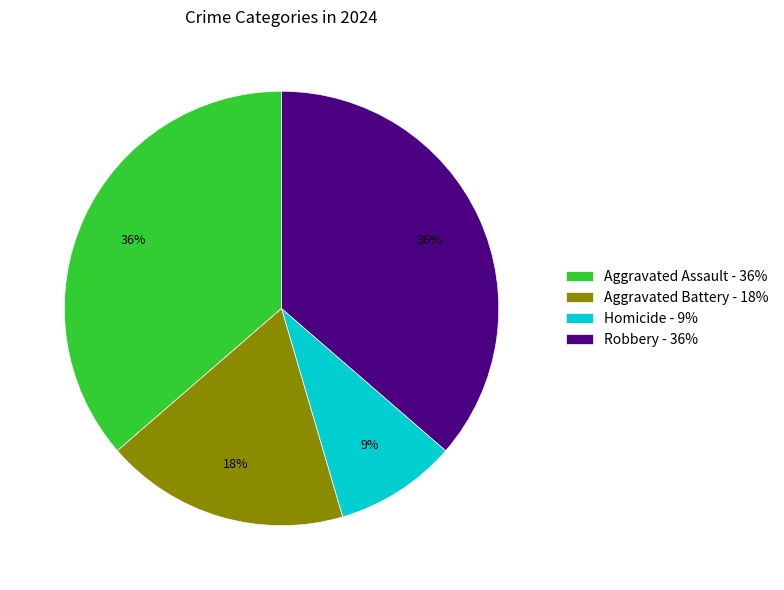

How many segments does this pie chart have?

4